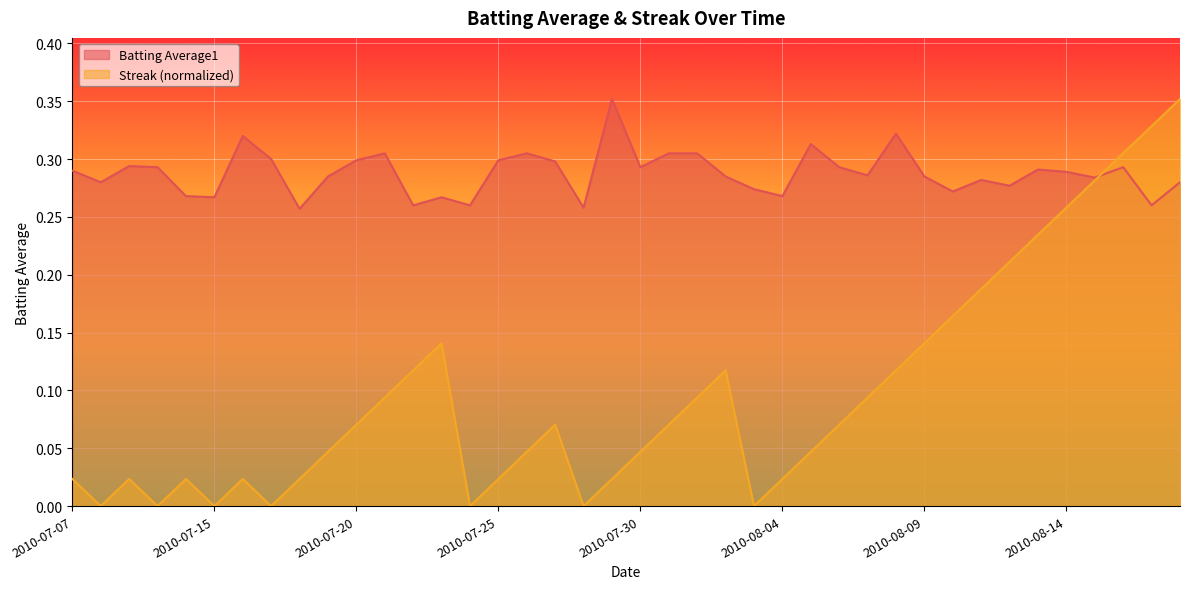

How many lines are shown in the chart?

2